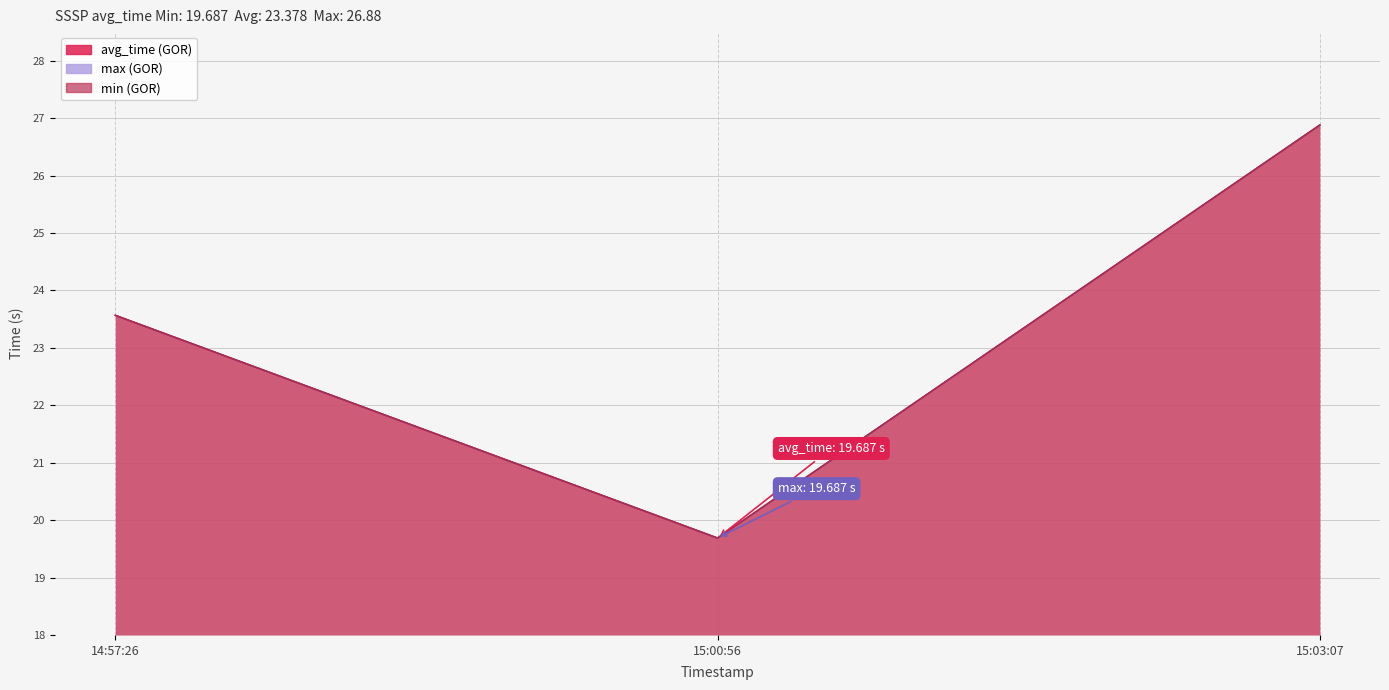

At how many categories does at least one series exceed 26?

1